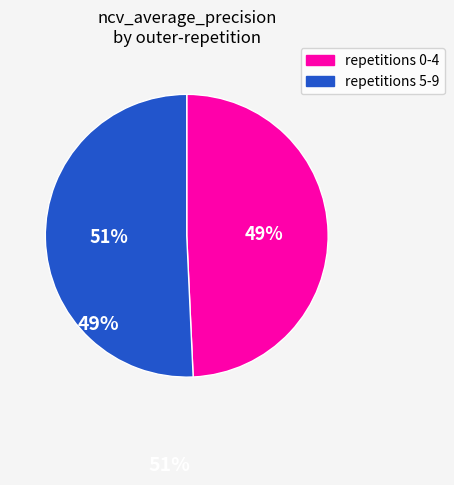

To the nearest percent, what is the average slice percentage?

50%